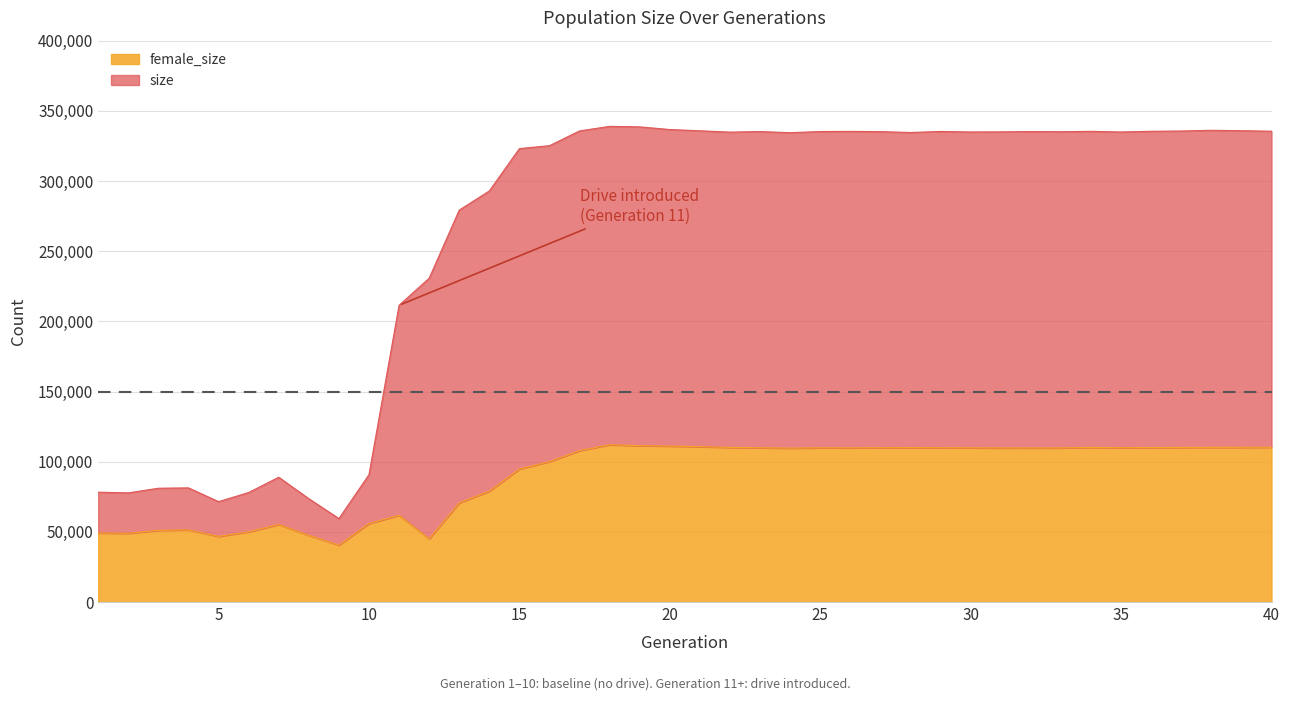

True or false: size and female_size intersect in this chart.

False